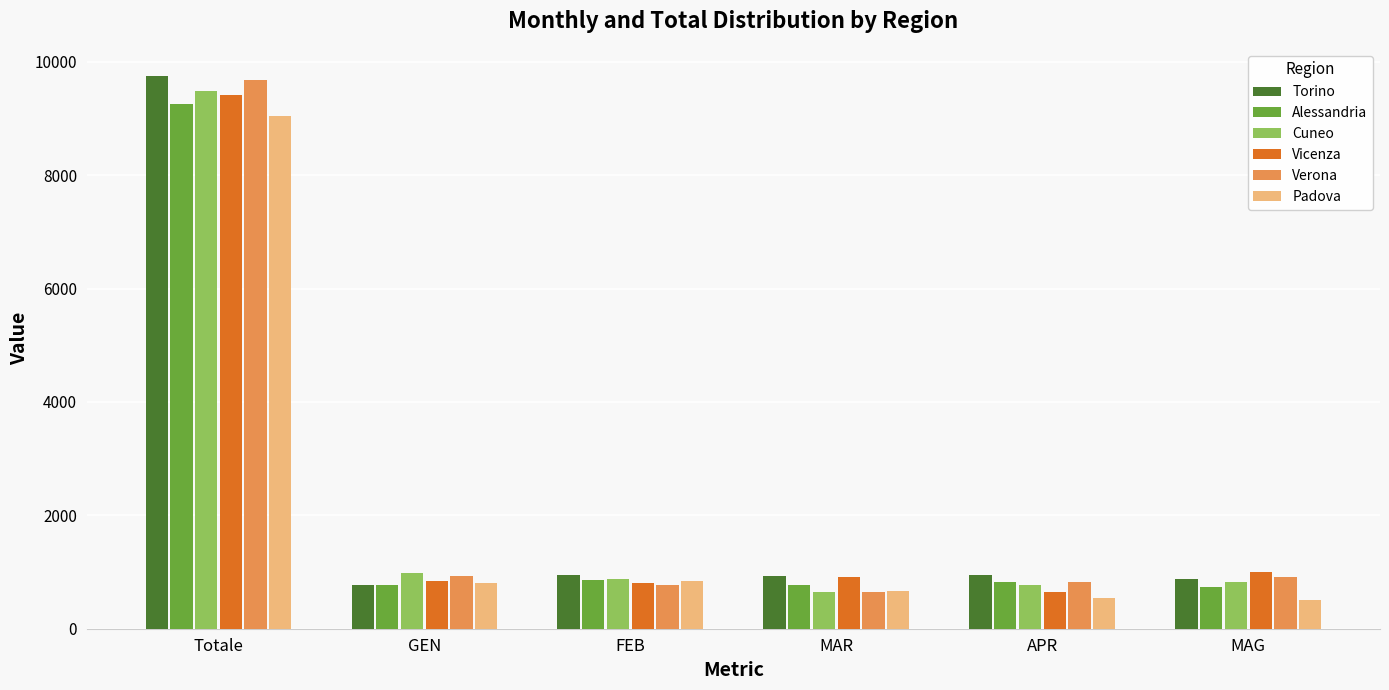

How many bars are there in each group?

6